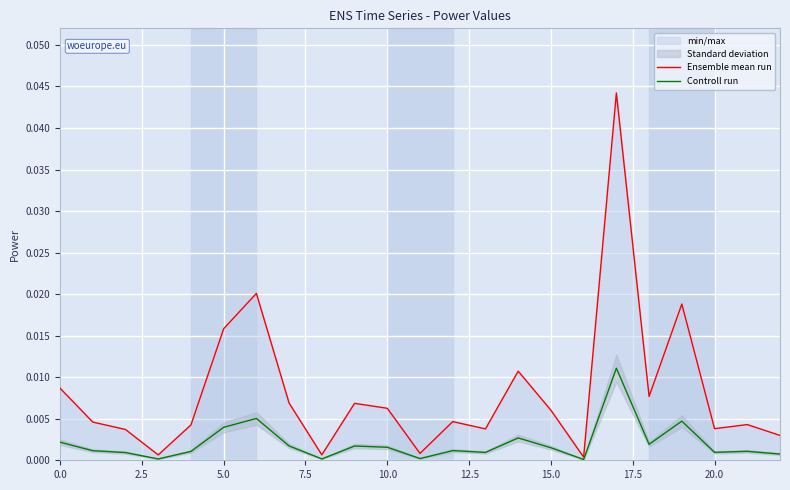

What is the total value across all series at 17?

0.1